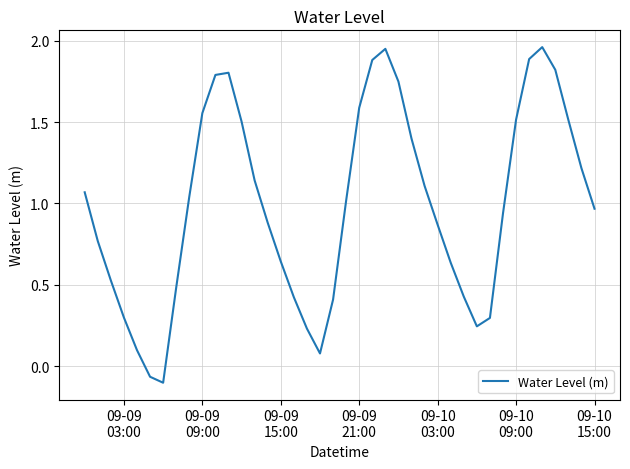

How many lines are shown in the chart?

1